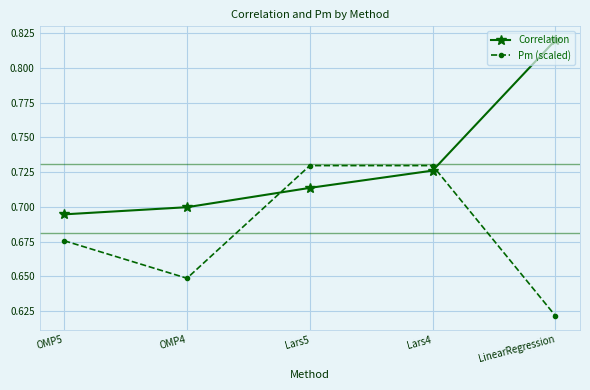

What is the difference between the maximum and minimum values in the Pm (scaled) series?

0.1